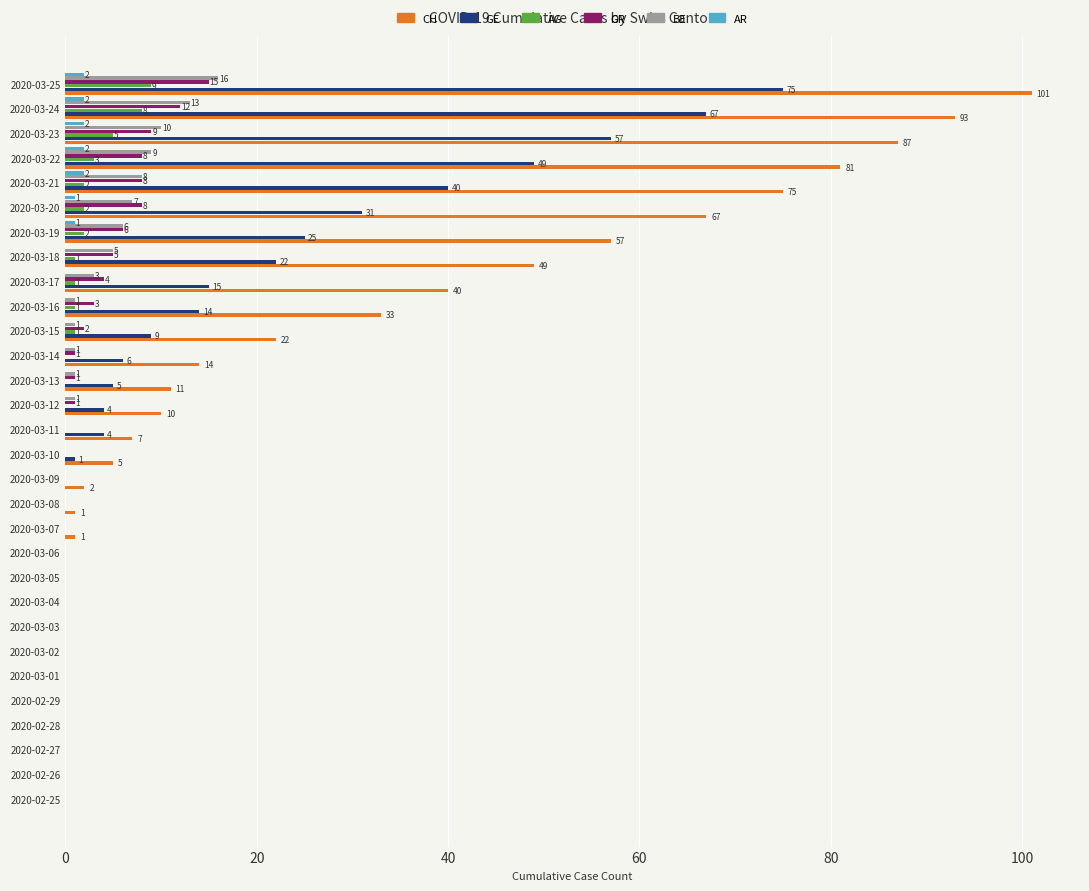

What is the sum of all CH values?

756